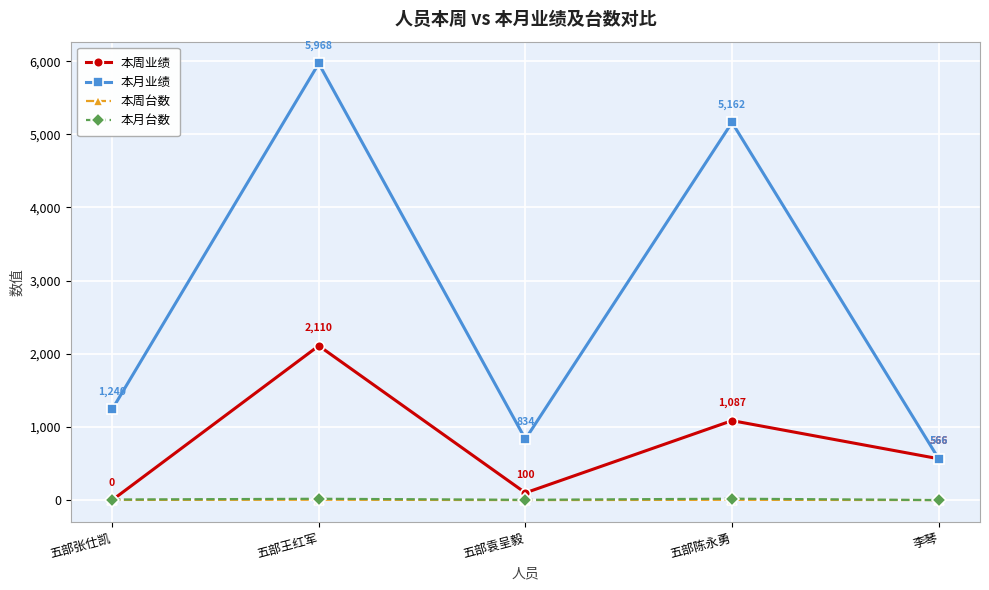

Does the chart have visible grid lines?

Yes